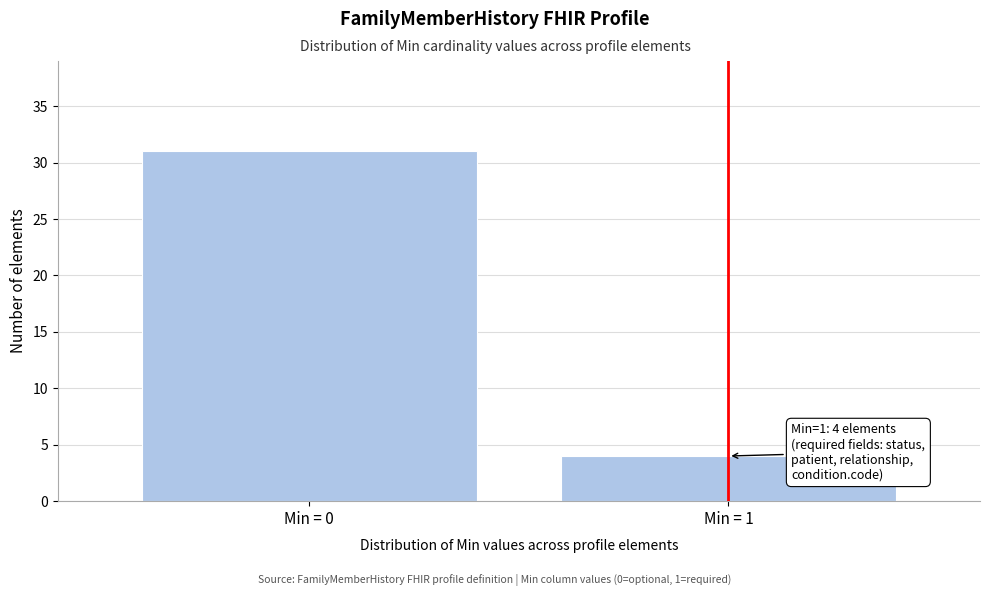

Reading left to right, transcribe all the data shown in this chart.

31	4